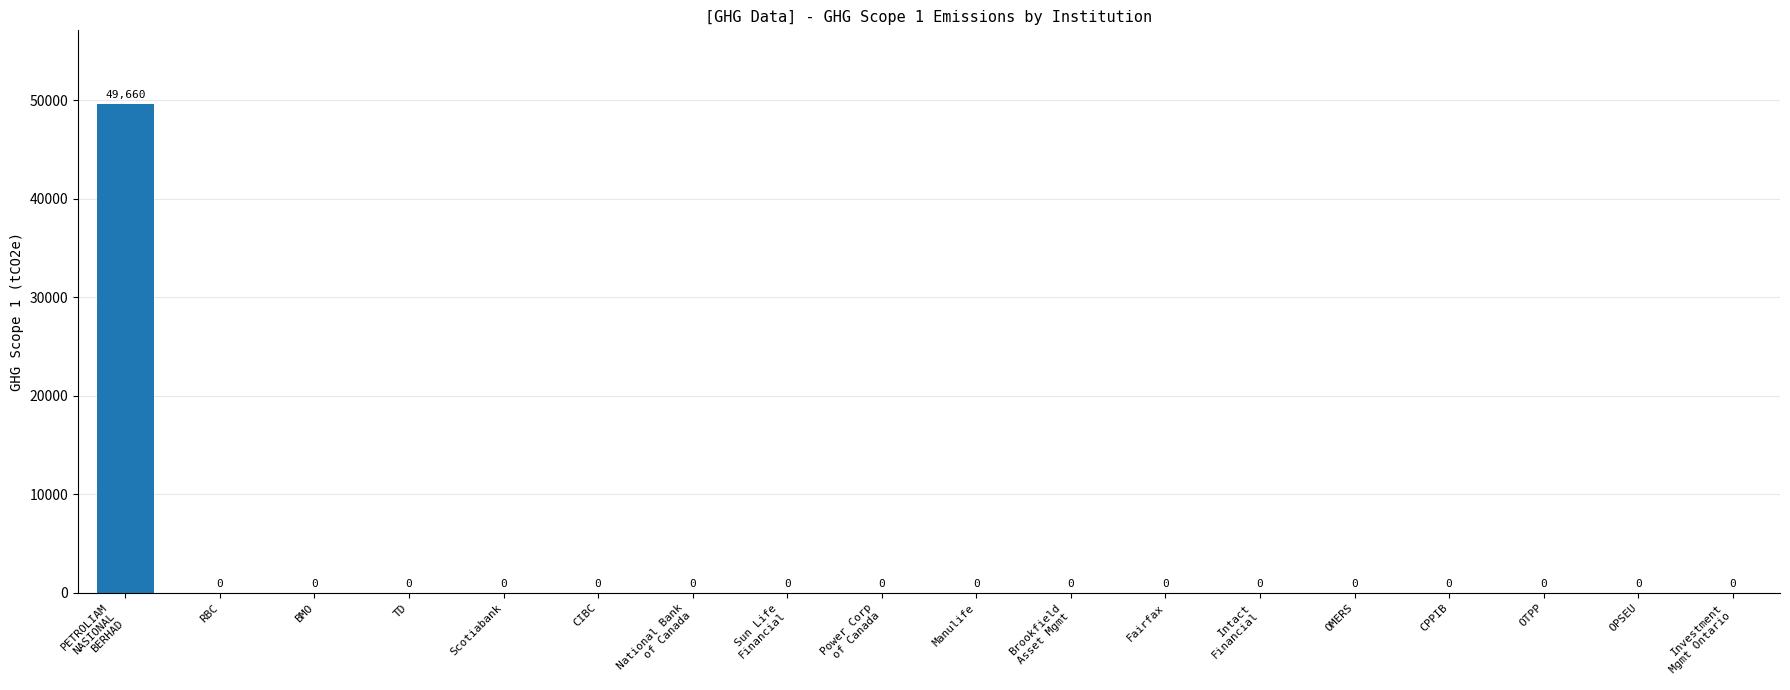

Reading right to left, transcribe all the data shown in this chart.

0	0	0	0	0	0	0	0	0	0	0	0	0	0	0	0	0	49660